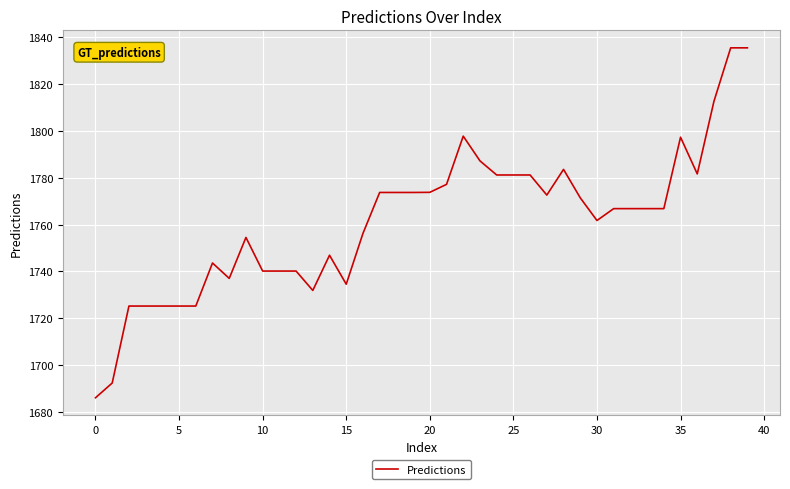

What is the minimum value shown in the chart?

1686.1